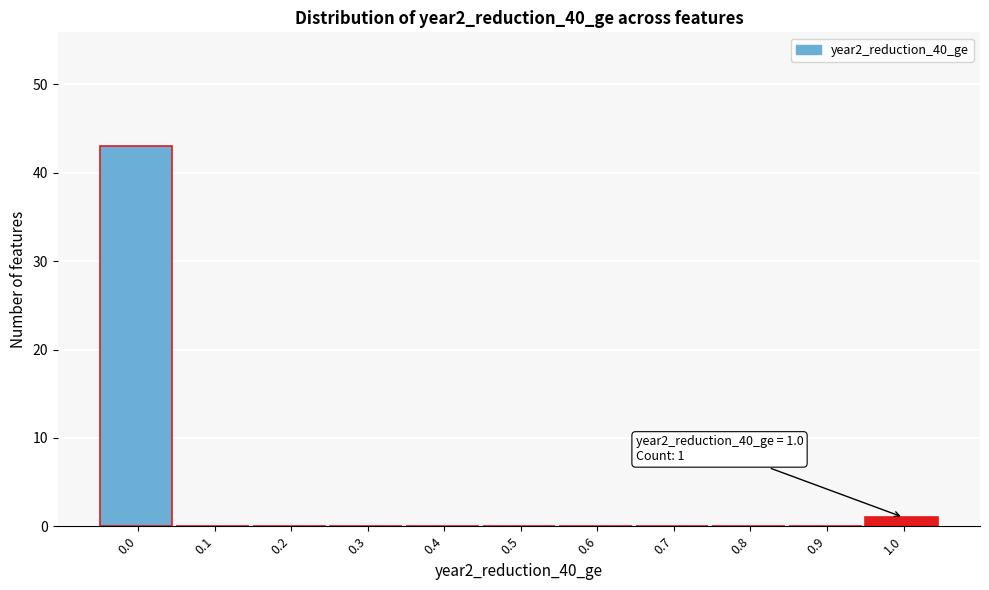

Reading left to right, what are all the values shown in this chart?

0.0=43	0.1=0	0.2=0	0.3=0	0.4=0	0.5=0	0.6=0	0.7=0	0.8=0	0.9=0	1.0=1